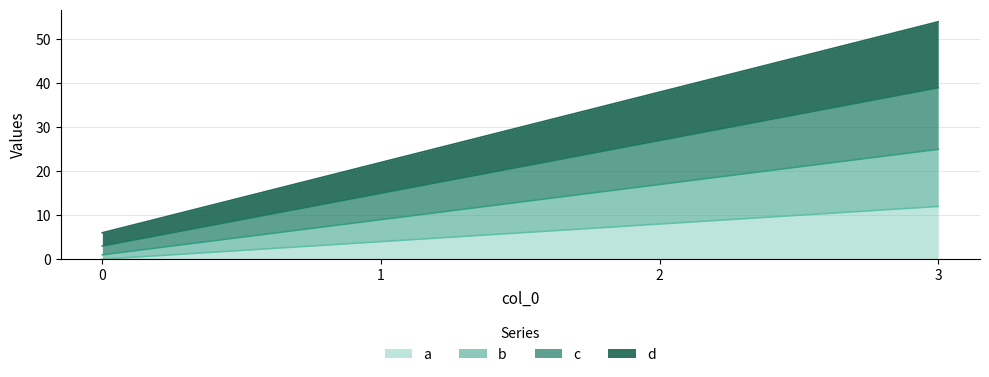

Reading left to right, extract all data points from this chart.

a: 0	4	8	12
b: 1	9	17	25
c: 3	15	27	39
d: 6	22	38	54